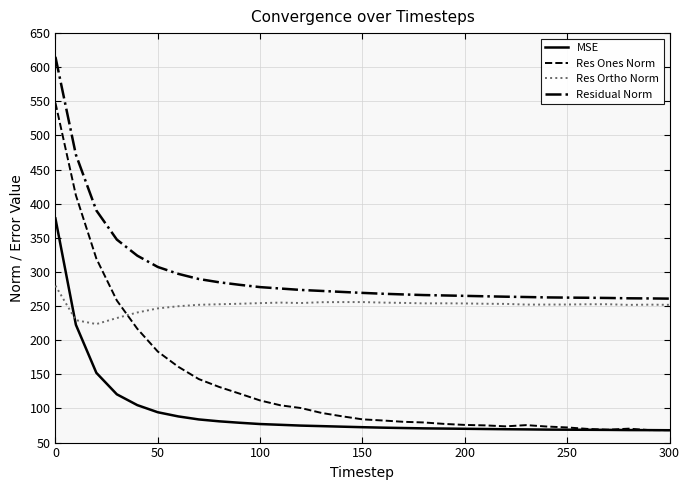

True or false: Res Ortho Norm has more than 1 points higher than both neighbors.

True